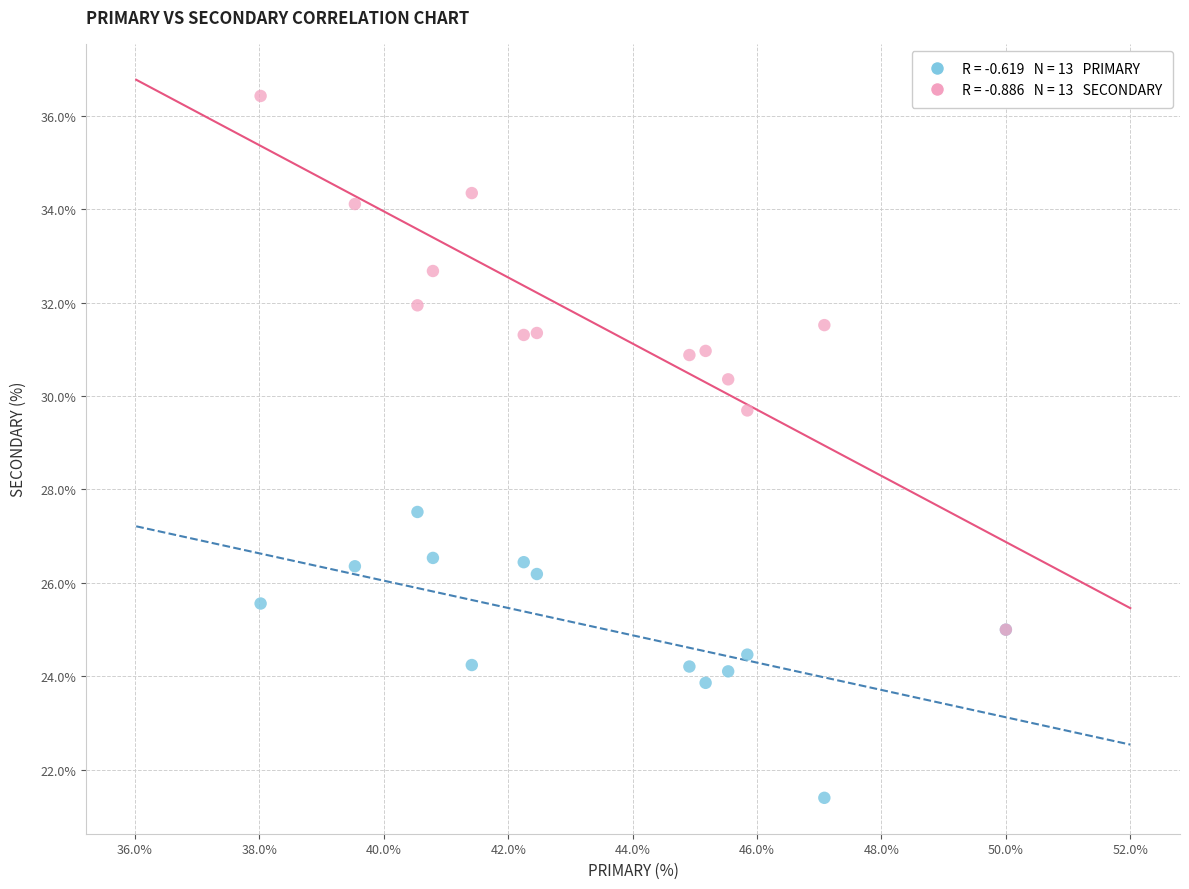

Across all series, what Y value is closest to 28?

27.5